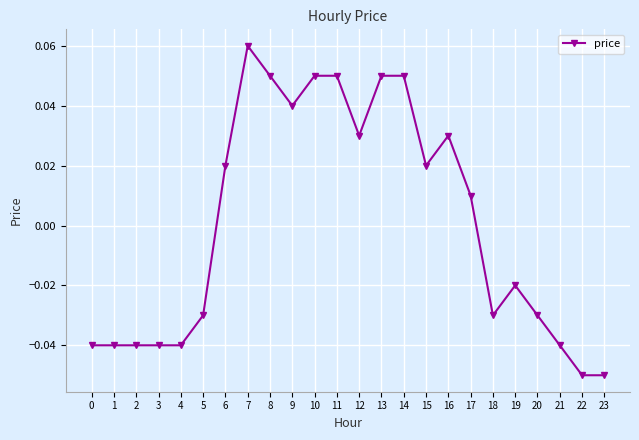

At which category does the chart reach its peak across all series?

7